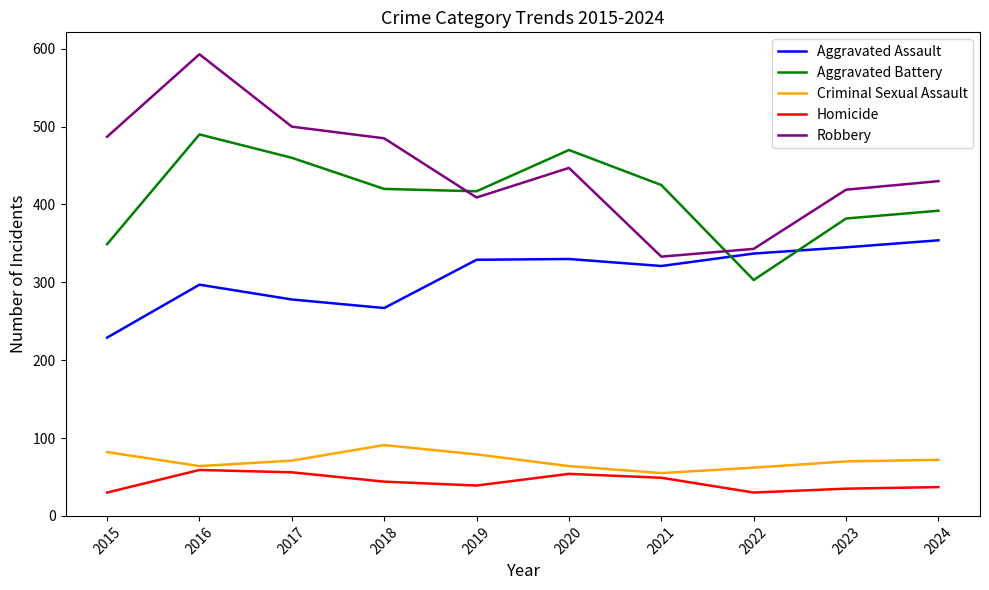

Which series has the widest spread of values?

Robbery